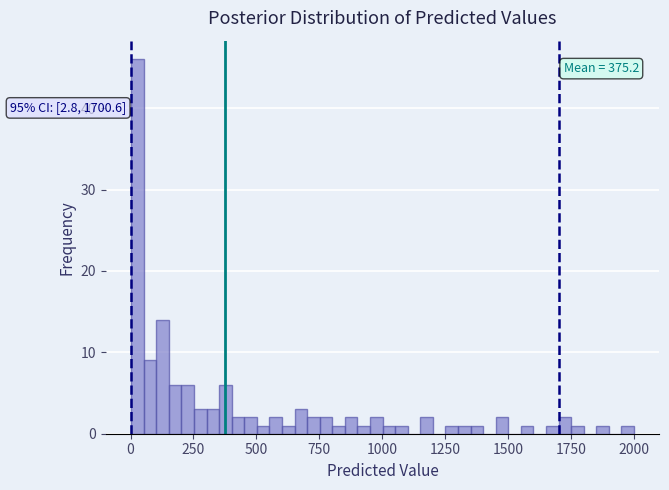

Read against the x-axis, roughly where is the centre of the tallest bar?

50